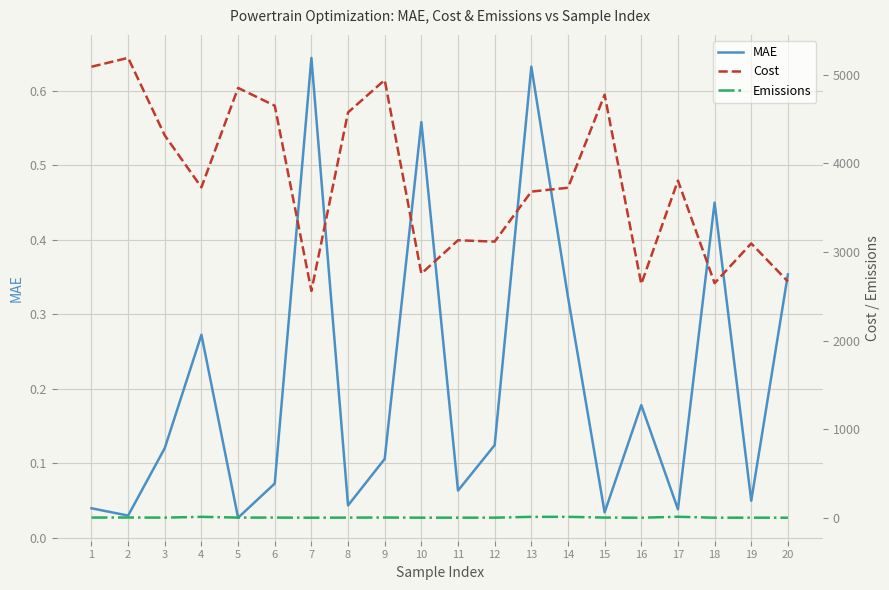

The value of Emissions at 19 is 3.8. True or false?

True